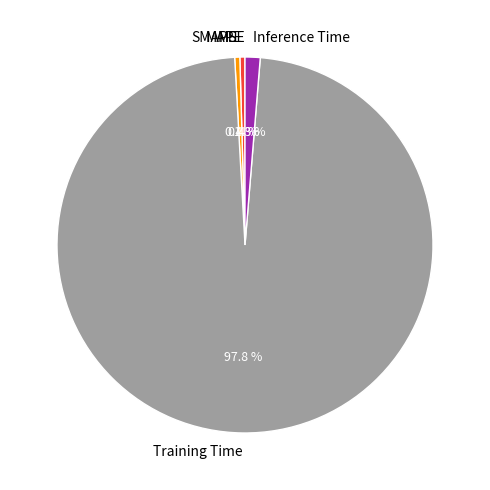

What percentage is the Training Time slice, to the nearest percent?

98%